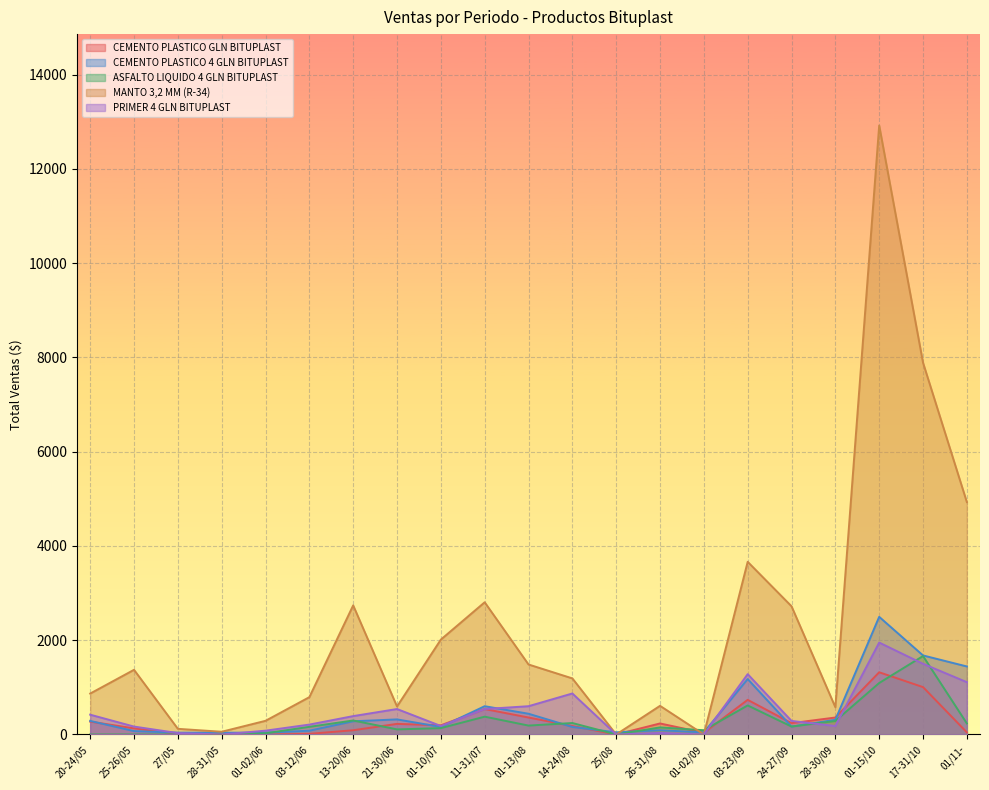

True or false: ASFALTO LIQUIDO 4 GLN BITUPLAST has more than 0 interior local peaks.

True